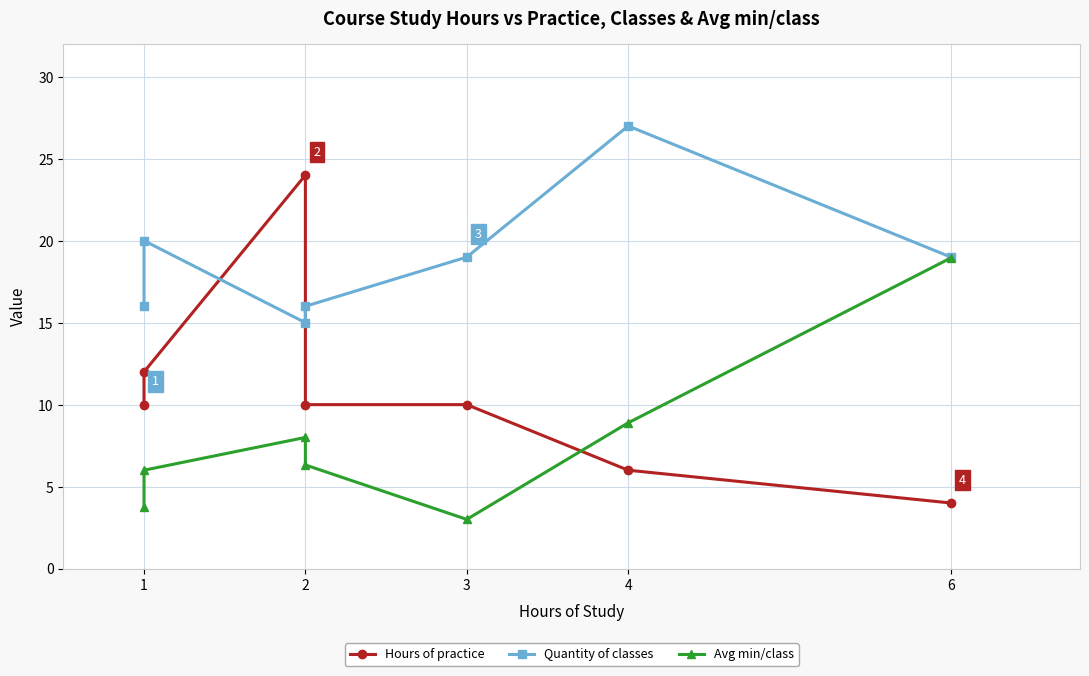

Which series has the largest total across all categories?

Quantity of classes